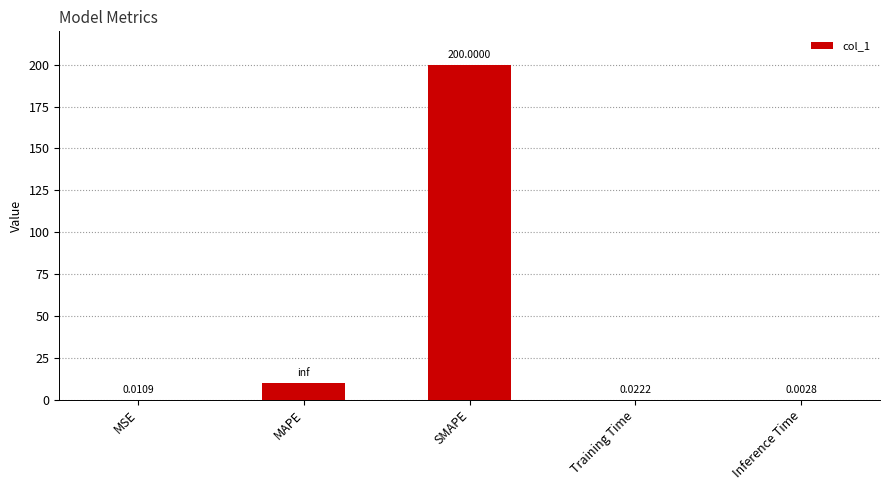

Where is the data nearest to the value 100?

MAPE